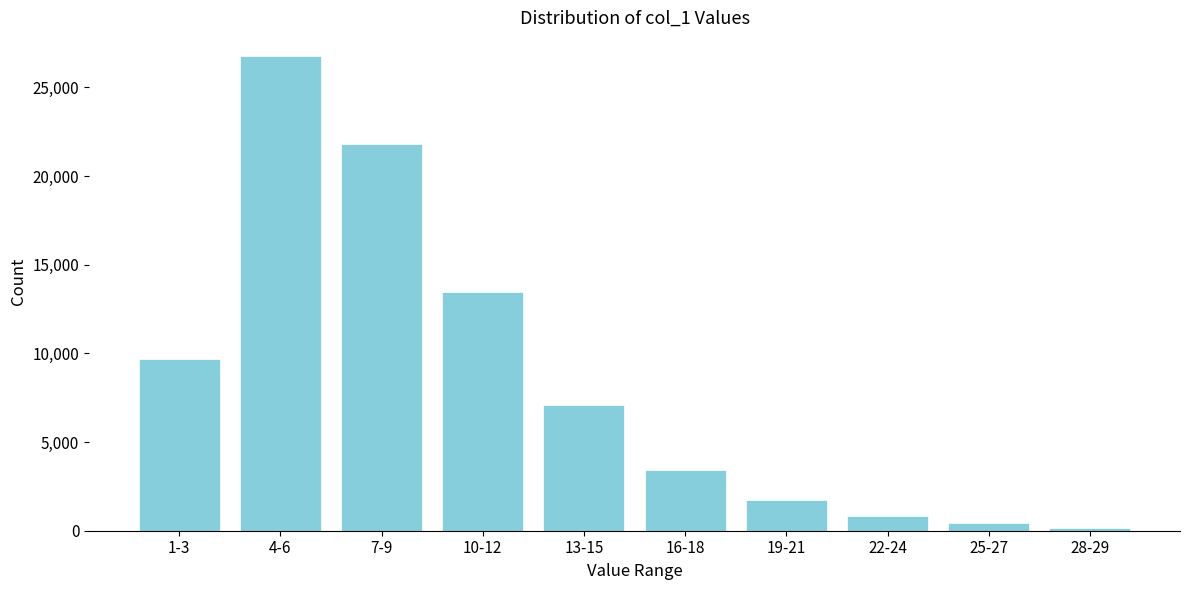

Reading right to left, list all the values displayed in this chart.

28-29=172	25-27=450	22-24=850	19-21=1751	16-18=3453	13-15=7101	10-12=13461	7-9=21825	4-6=26773	1-3=9695